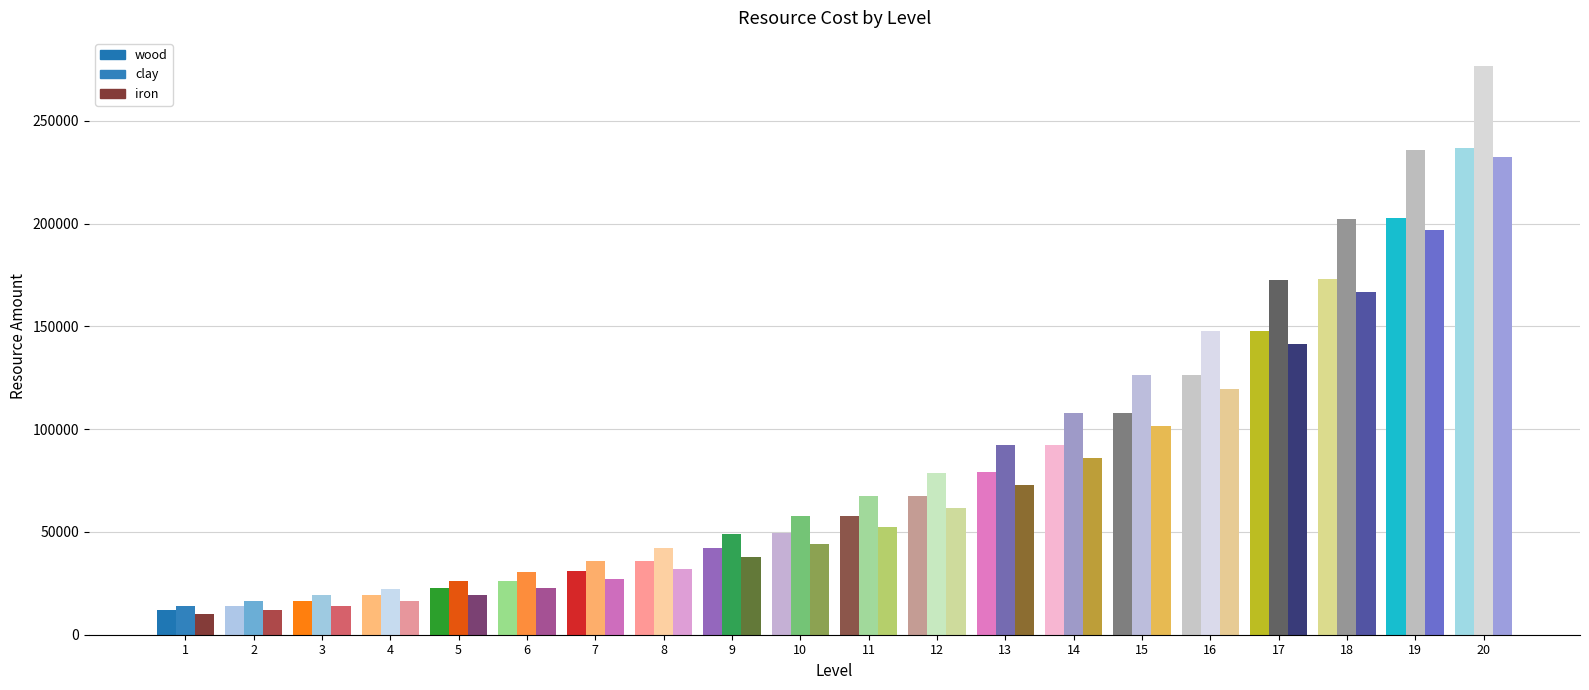

The value of wood at 13 is 78961. True or false?

True